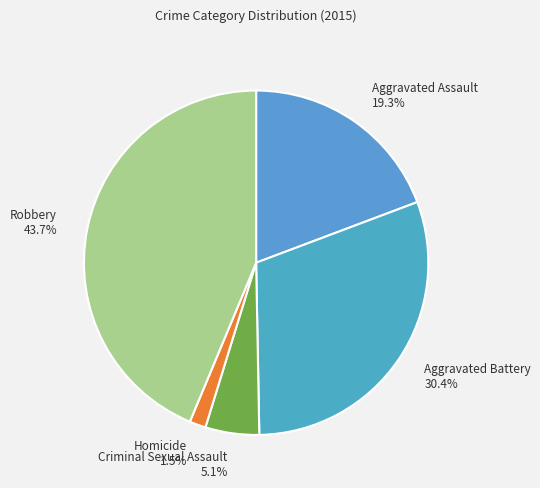

To the nearest percent, what portion does Aggravated Battery represent?

30%